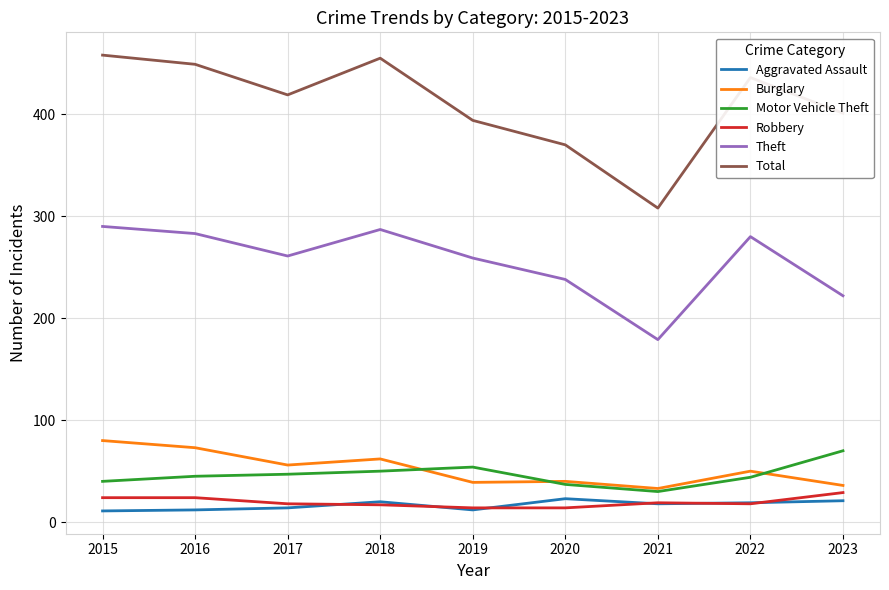

What is the highest value of the Robbery series?

29